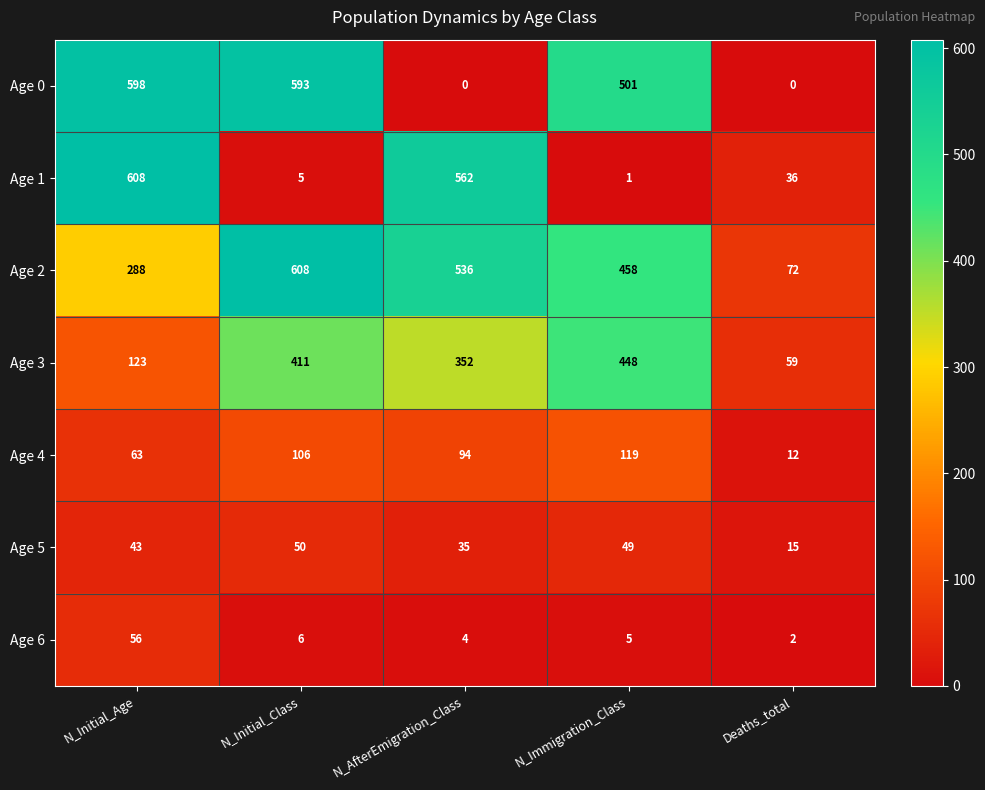

What is the difference between the maximum and second lowest values in the Age 0 series?

598